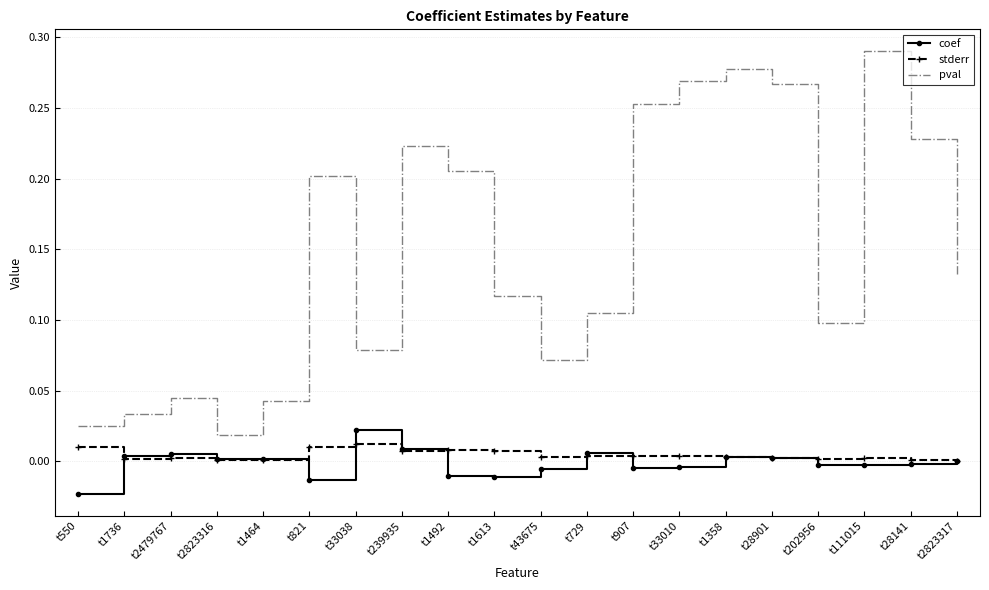

Which label corresponds to the smallest value in the chart?

t550